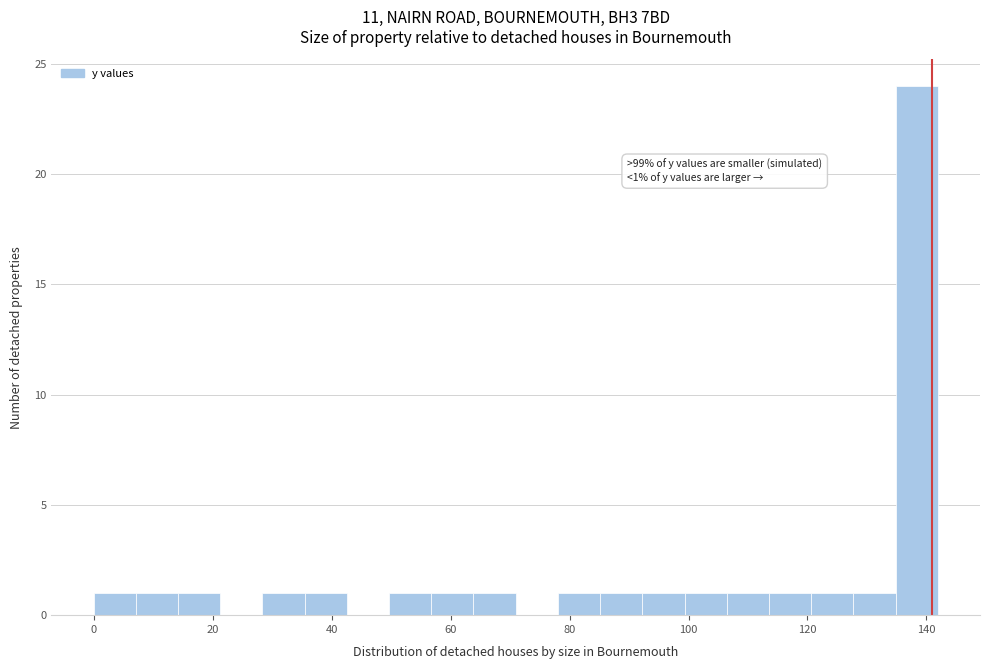

Around what value on the x-axis is the tallest bar? Give the approximate position of its centre, as read against the axis.

138